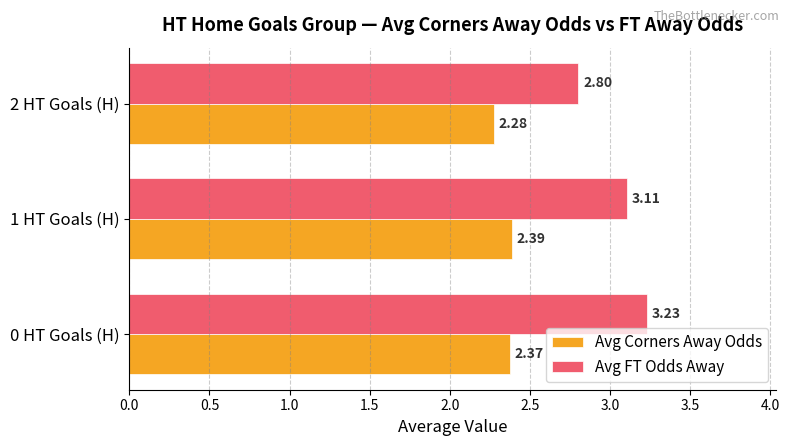

Which series has the largest range (max minus min)?

Avg FT Odds Away